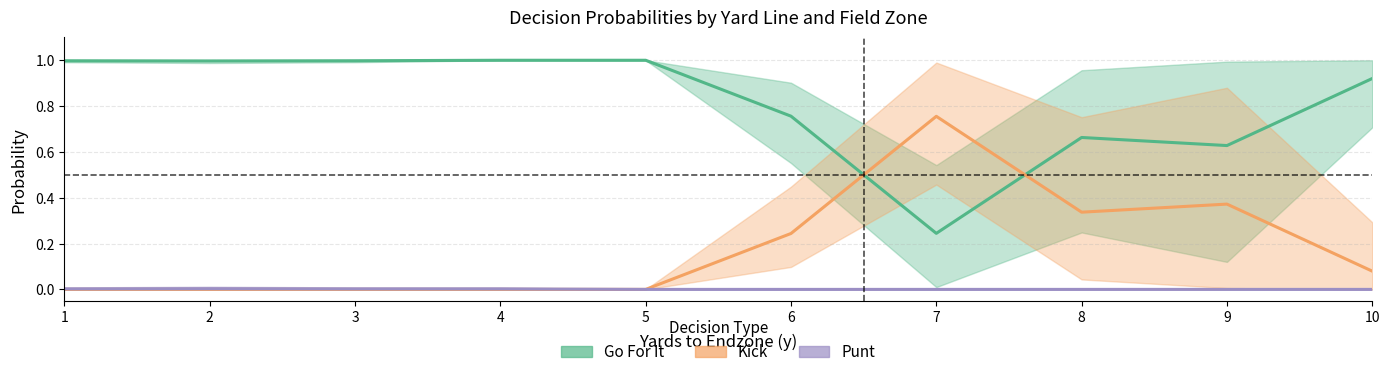

In Go For It, how many points are lower than both neighbors (excluding endpoints)?

3